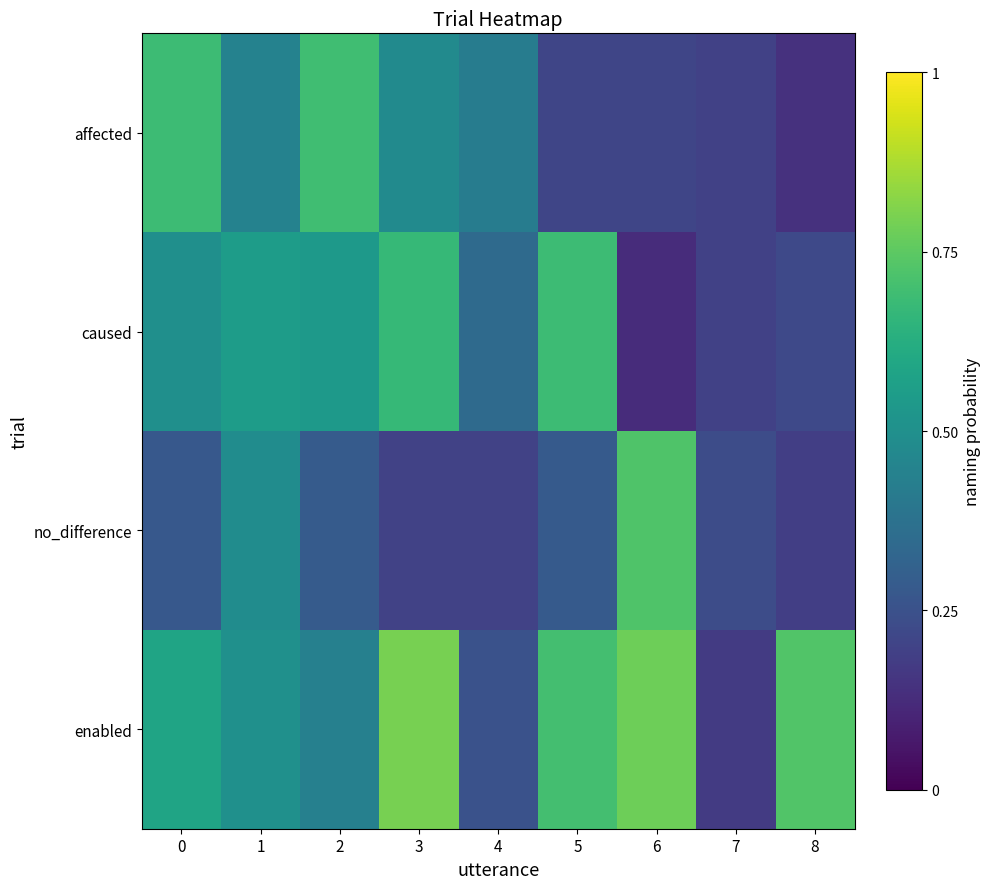

Which series has the largest total across all categories?

enabled